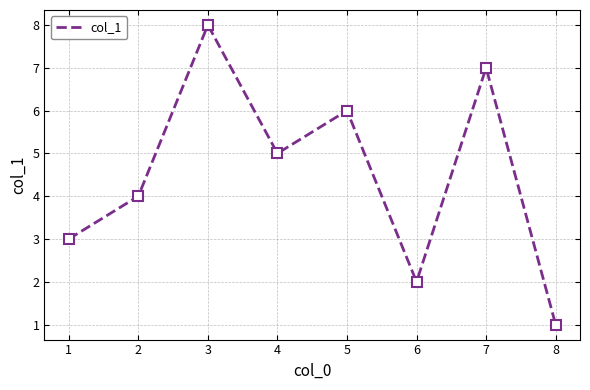

What is the minimum value for col_1?

1.0